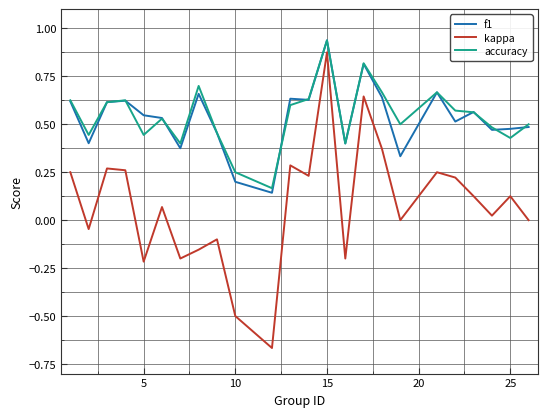

True or false: accuracy and kappa intersect in this chart.

False